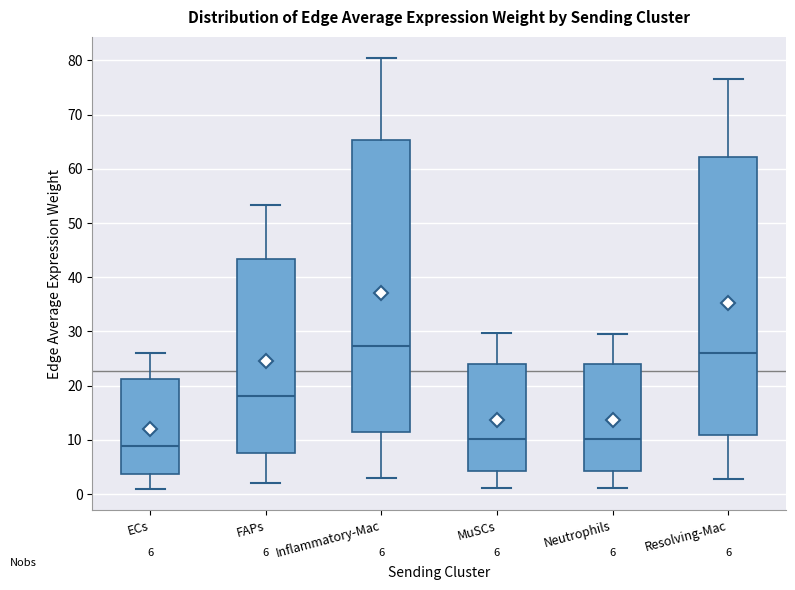

Which box has the highest median line?

Inflammatory-Mac